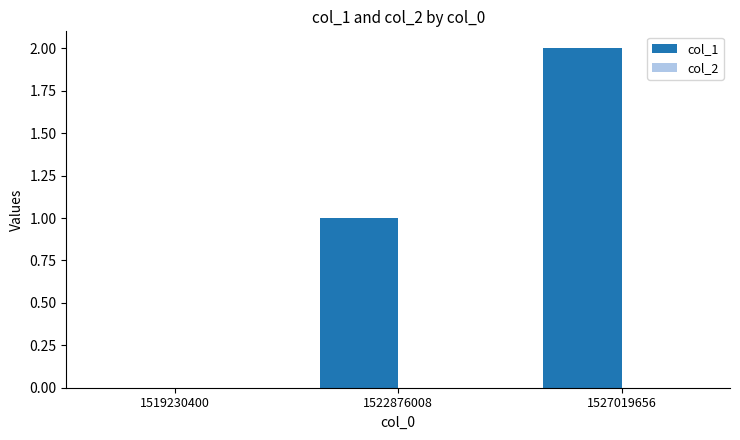

What is the change in value from 1519230400 to 1527019656?

+2